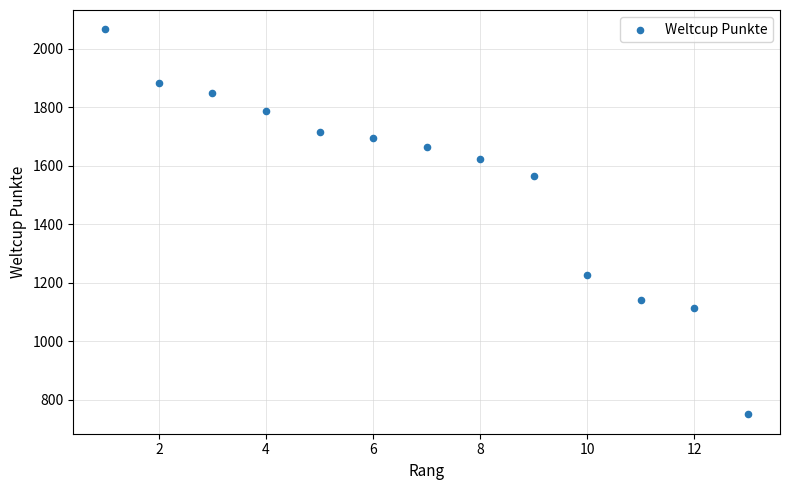

What is the range of Y values (max minus min)?

1318